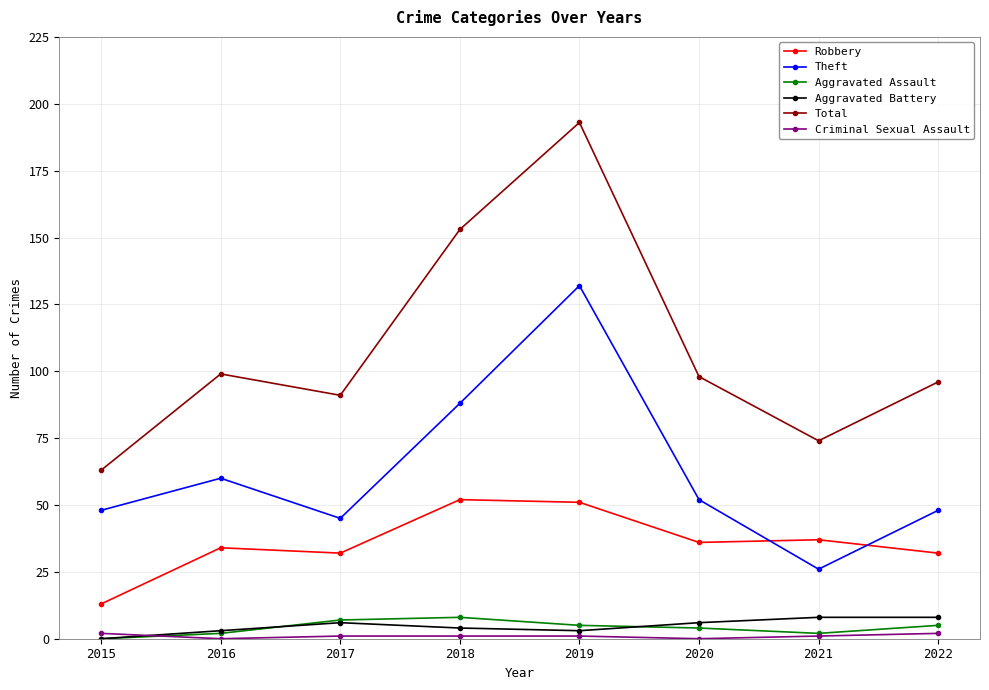

Between 2015 and 2020, which series saw the biggest shift?

Total